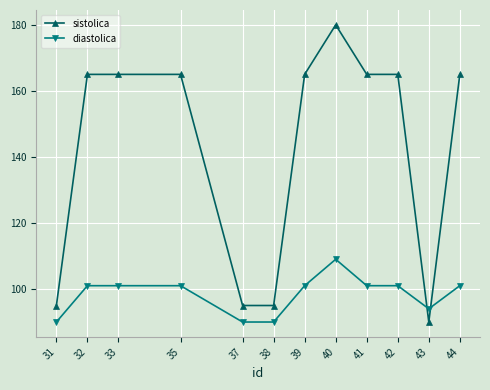

What is the smallest value displayed?

90